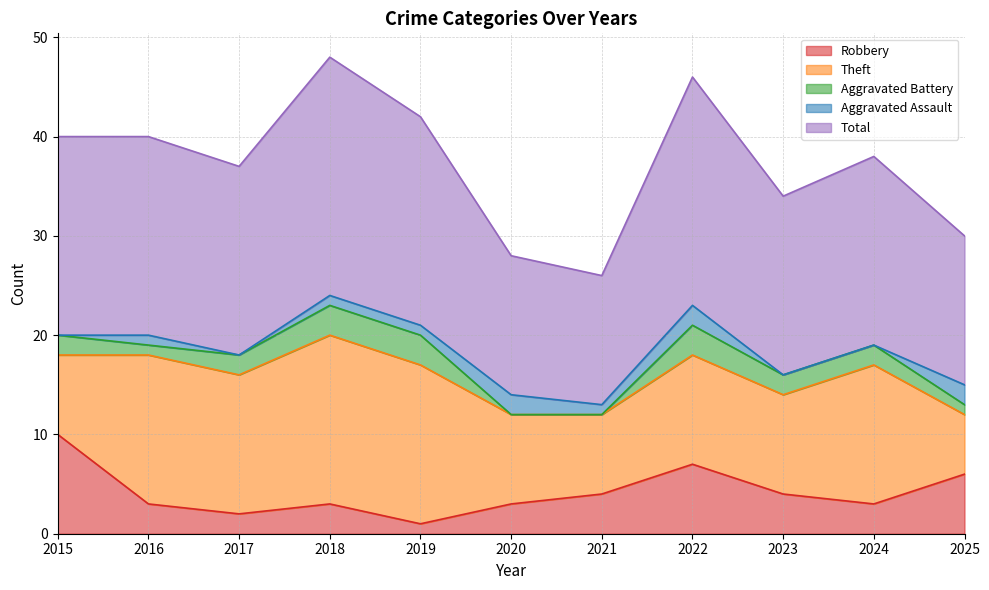

Where is the first local maximum for Total?

2018